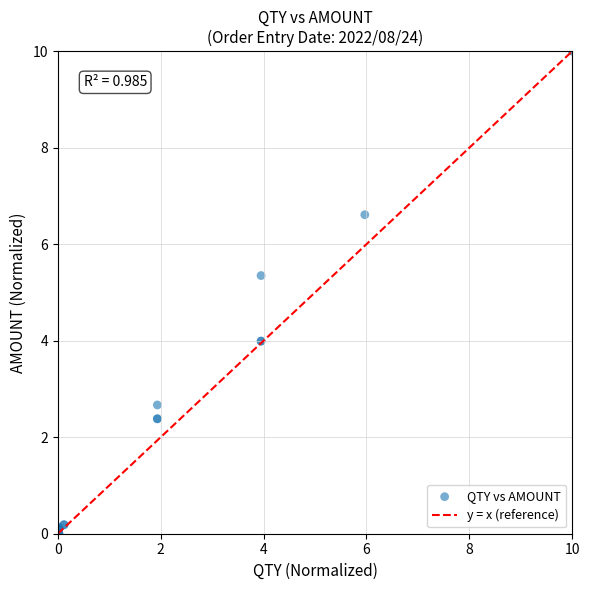

What Y value in the scatter plot is closest to 5?

5.4